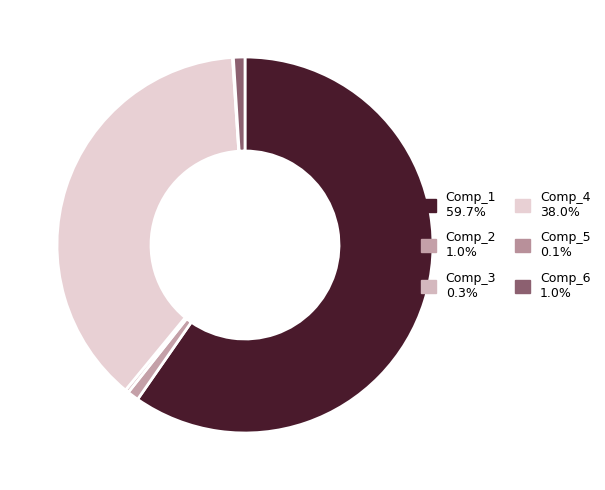

What is the largest slice in the pie chart?

Comp_1